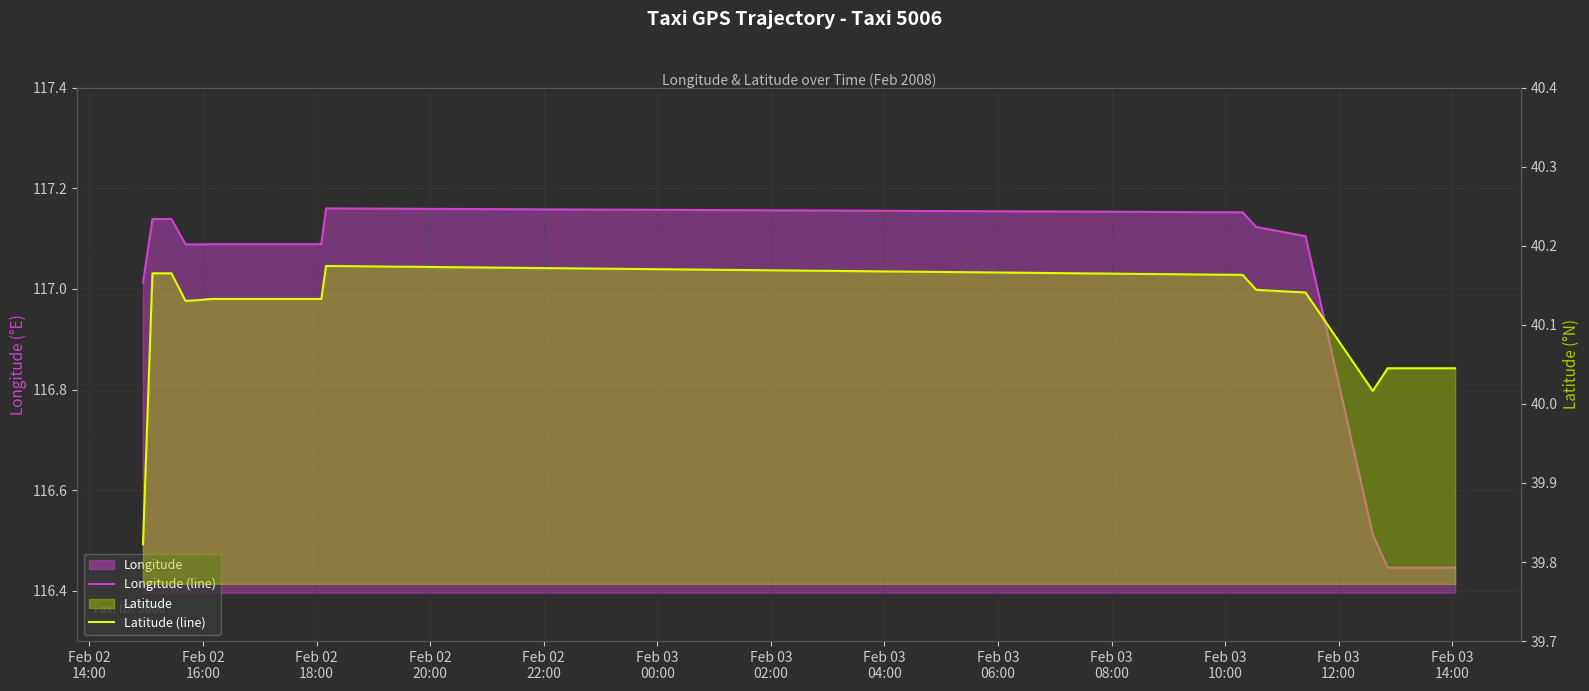

What is the spread (max minus min) of values at Feb 03
08:00?

77.0